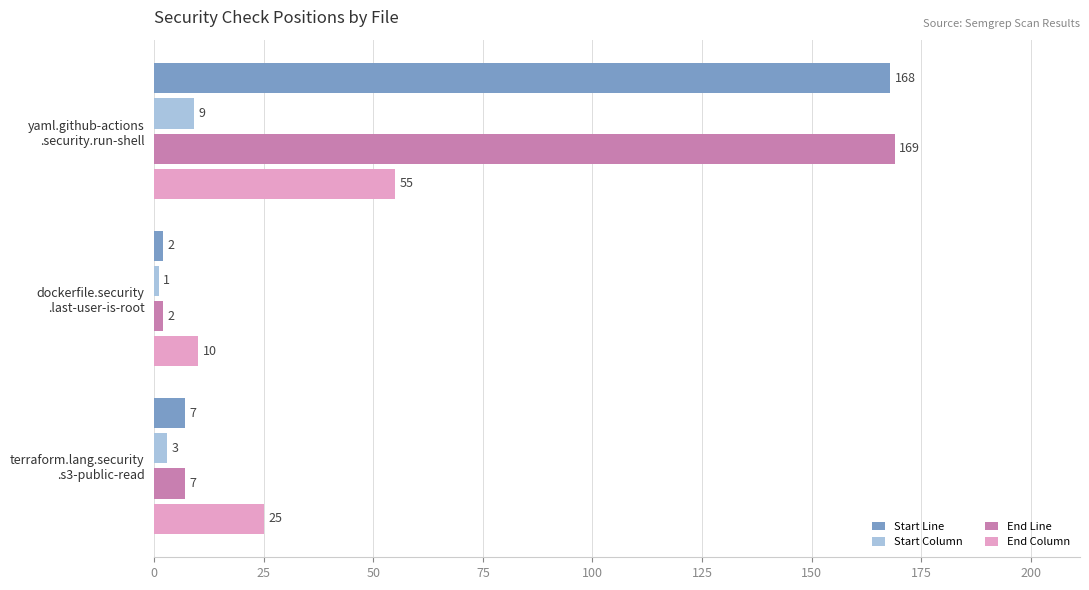

What is the sum of all Start Line values?

177